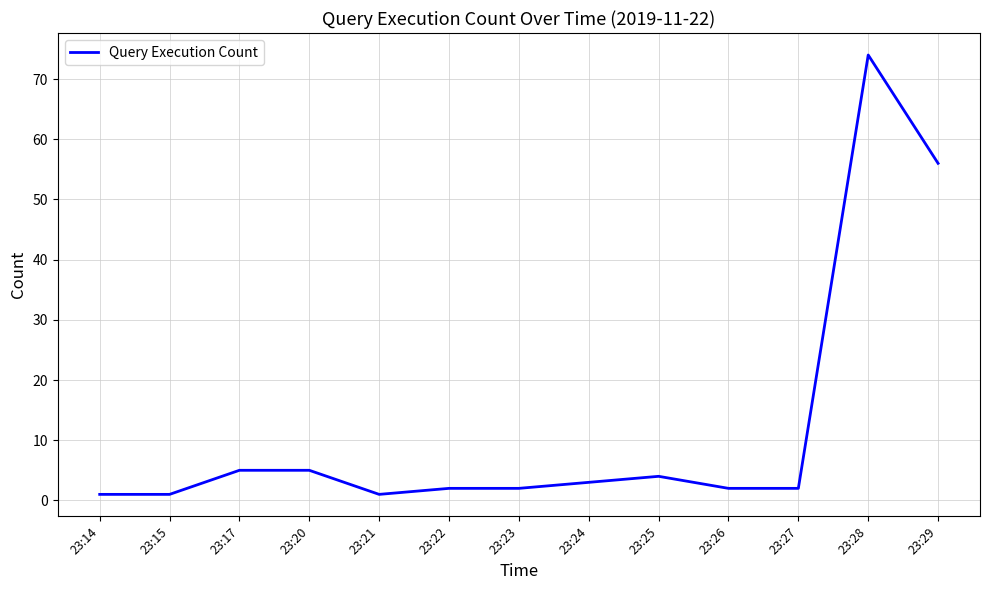

The value at 23:28 is 128. True or false?

False